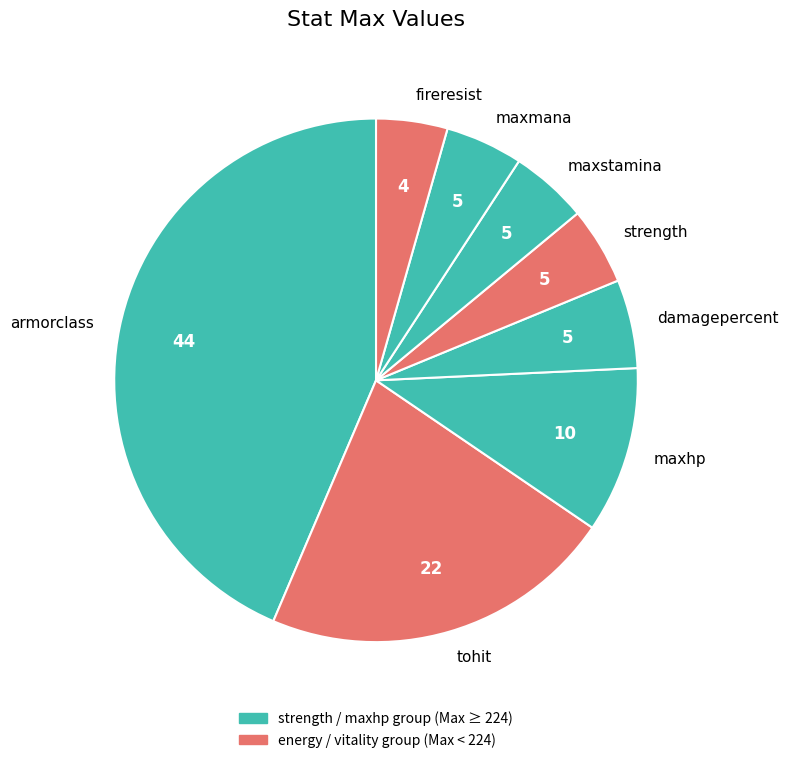

Is there any slice that represents more than half of the pie?

No